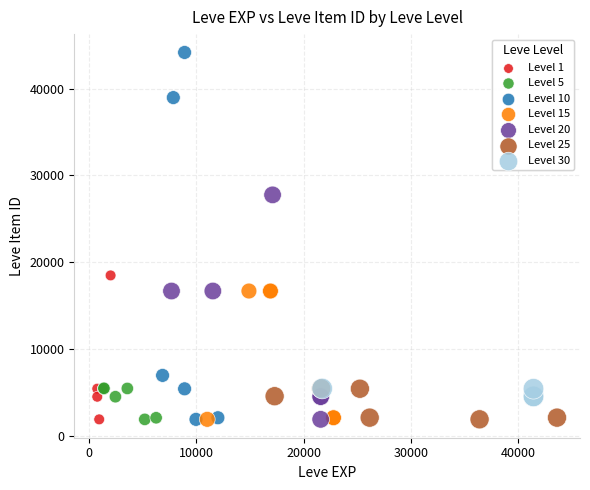

Which series has the widest spread of Y values?

Level 10